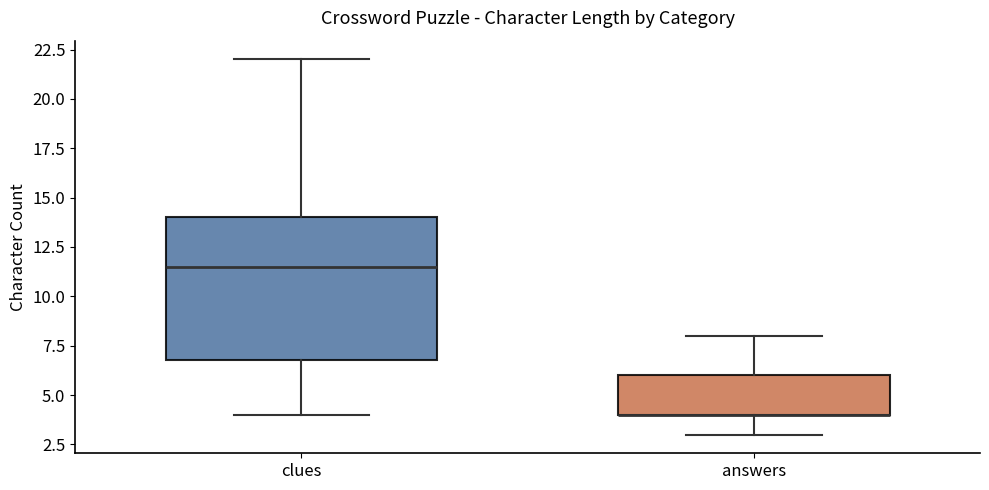

Which box is the tallest, from its lower edge to its upper edge?

clues